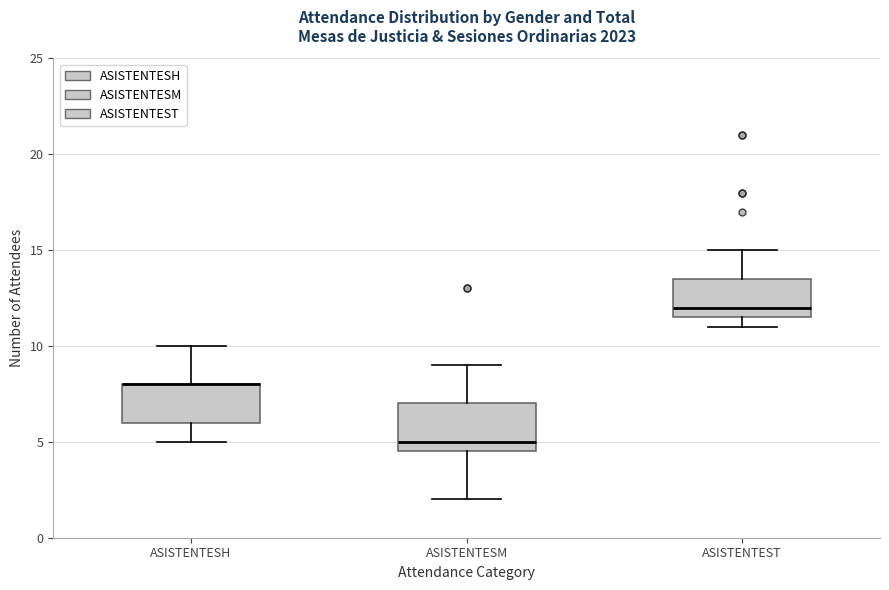

Reading left to right, transcribe this box plot: for each box, give where its median line is, the range the box spans, and where its two whiskers end, as read against the y-axis. The values are not printed on the chart, so give them approximately, as read against the axis.

ASISTENTESH: median 8.0 (drawn on the box's upper edge), box 6.0 to 8.0, whiskers 5.0 to 10.0
ASISTENTESM: median 5.0, box 4.5 to 7.0, whiskers 2.0 to 9.0
ASISTENTEST: median 12.0, box 11.5 to 13.5, whiskers 11.0 to 15.0